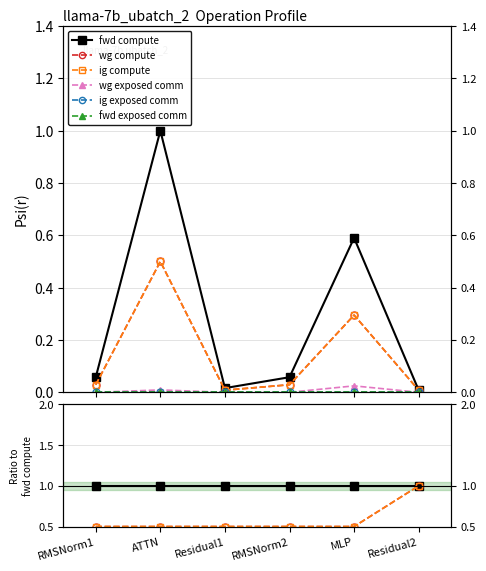

How many wg exposed comm values are between 0 and 1?

6